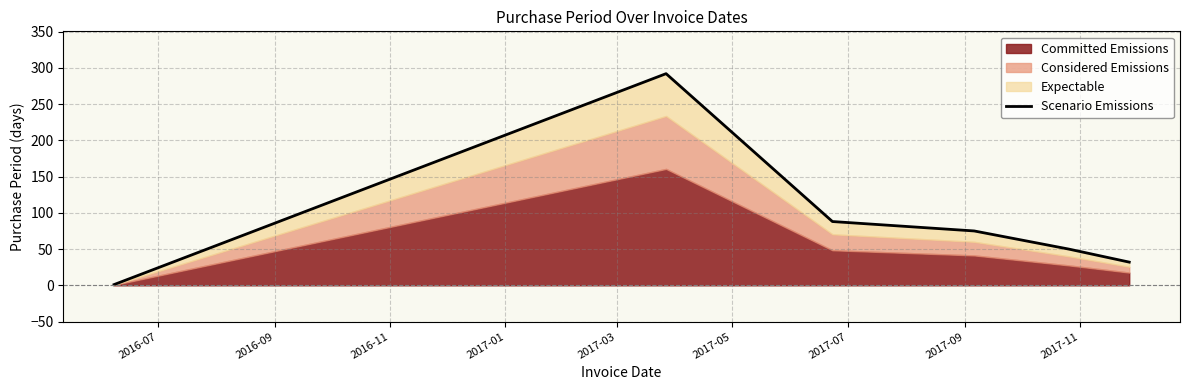

Is it true that the value at 2017-03 is 72?

False